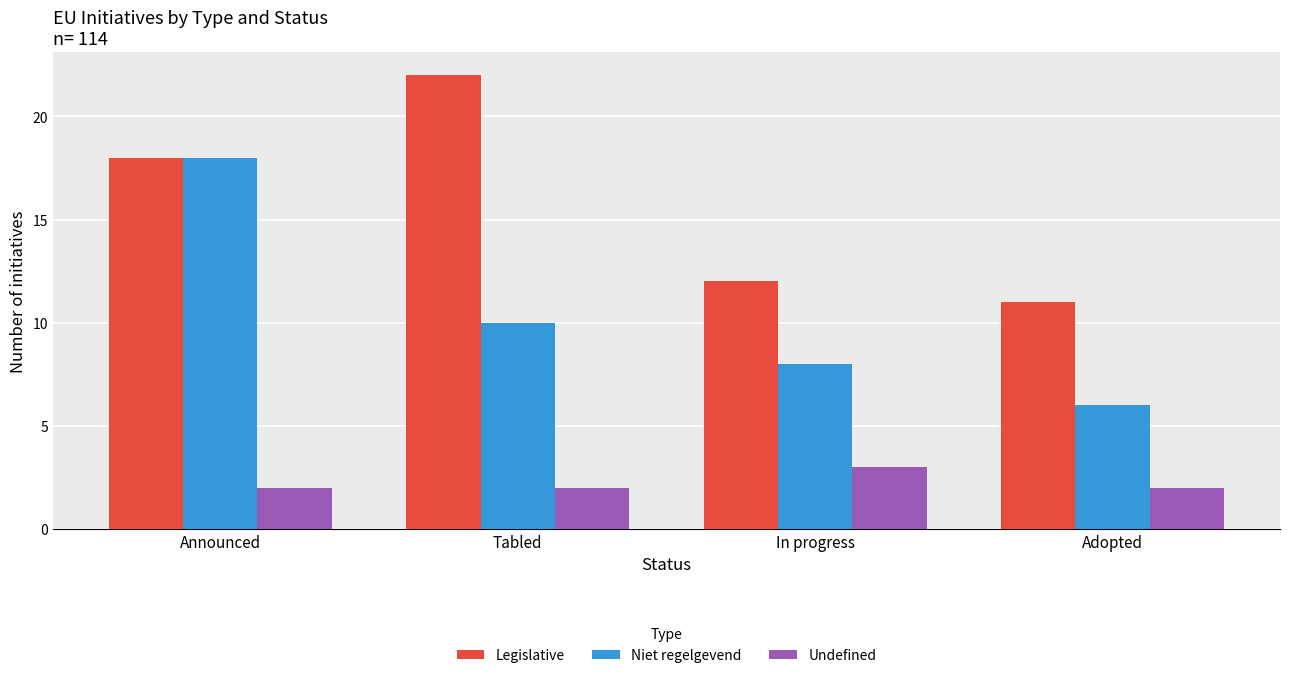

What is the label of the 2nd bar from the right?

In progress